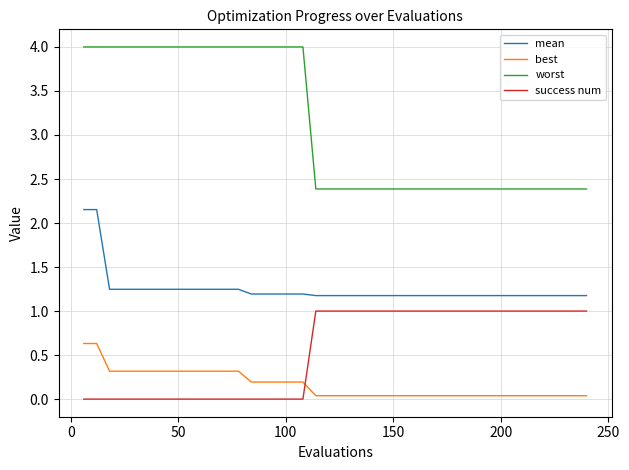

What is the difference between the maximum and minimum values in the success num series?

1.0